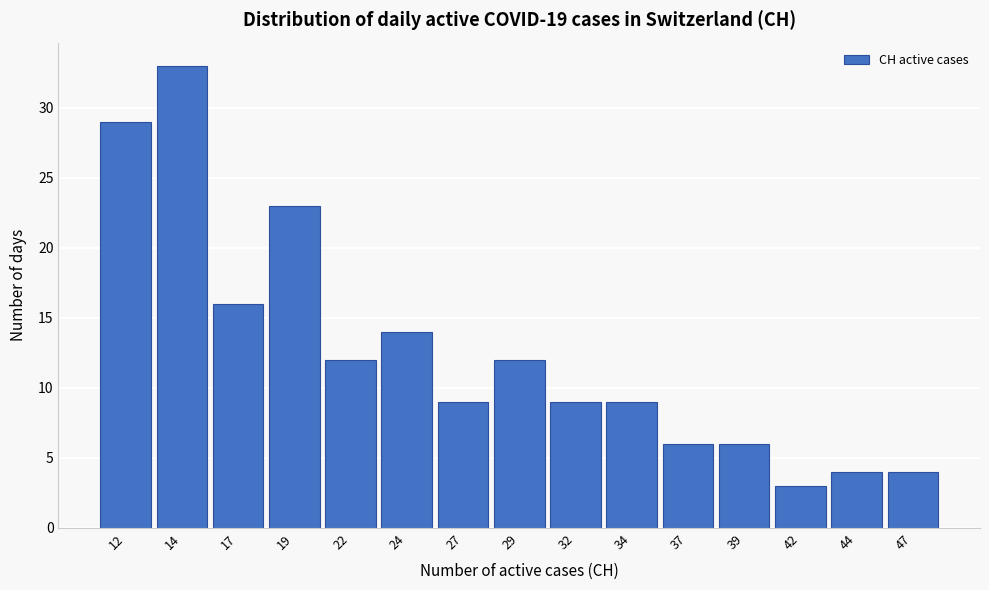

Reading left to right, list all the values displayed in this chart.

29	33	16	23	12	14	9	12	9	9	6	6	3	4	4